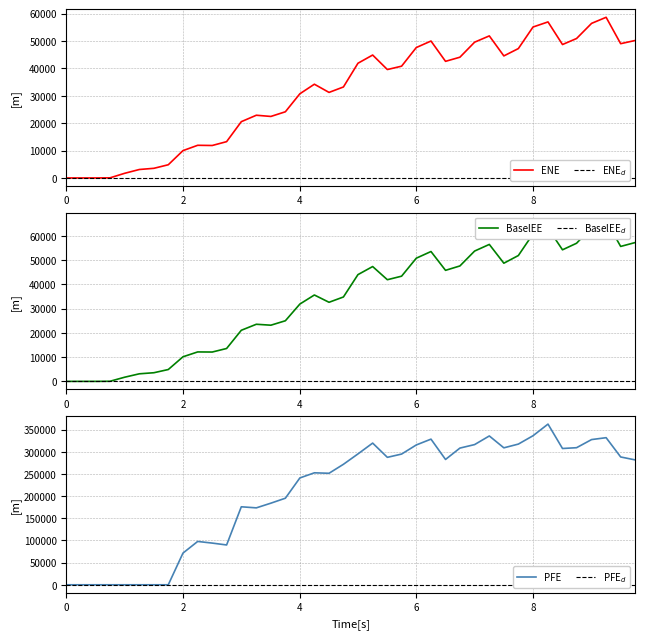

What is the maximum value for ENE?

58705.2